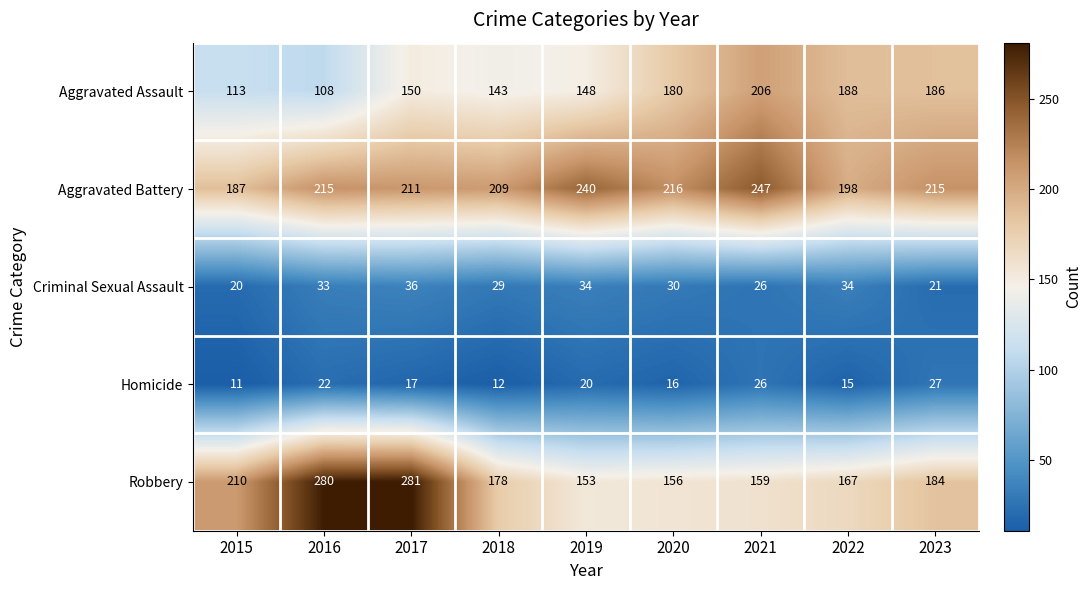

How many data points does each series have?

9